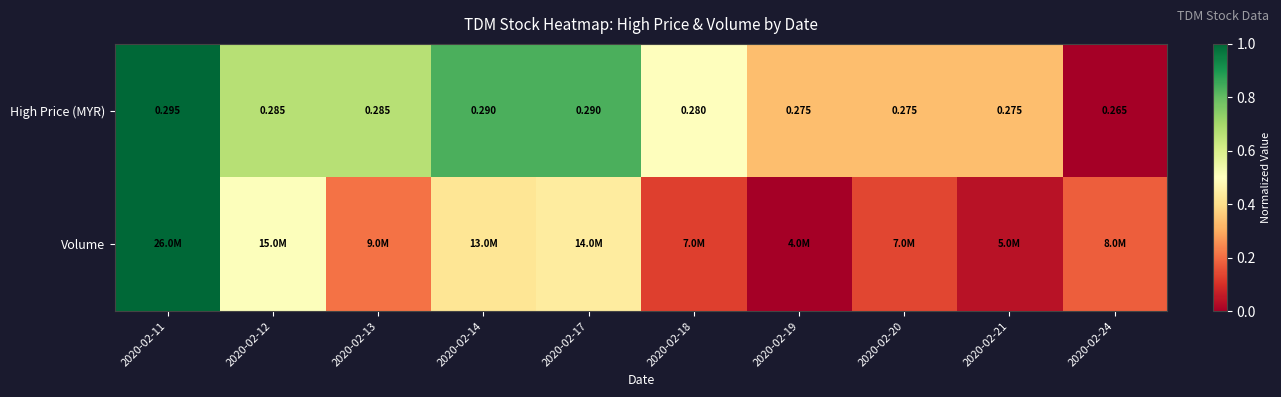

Is it true that Volume equals 0.2 at 2020-02-24?

True